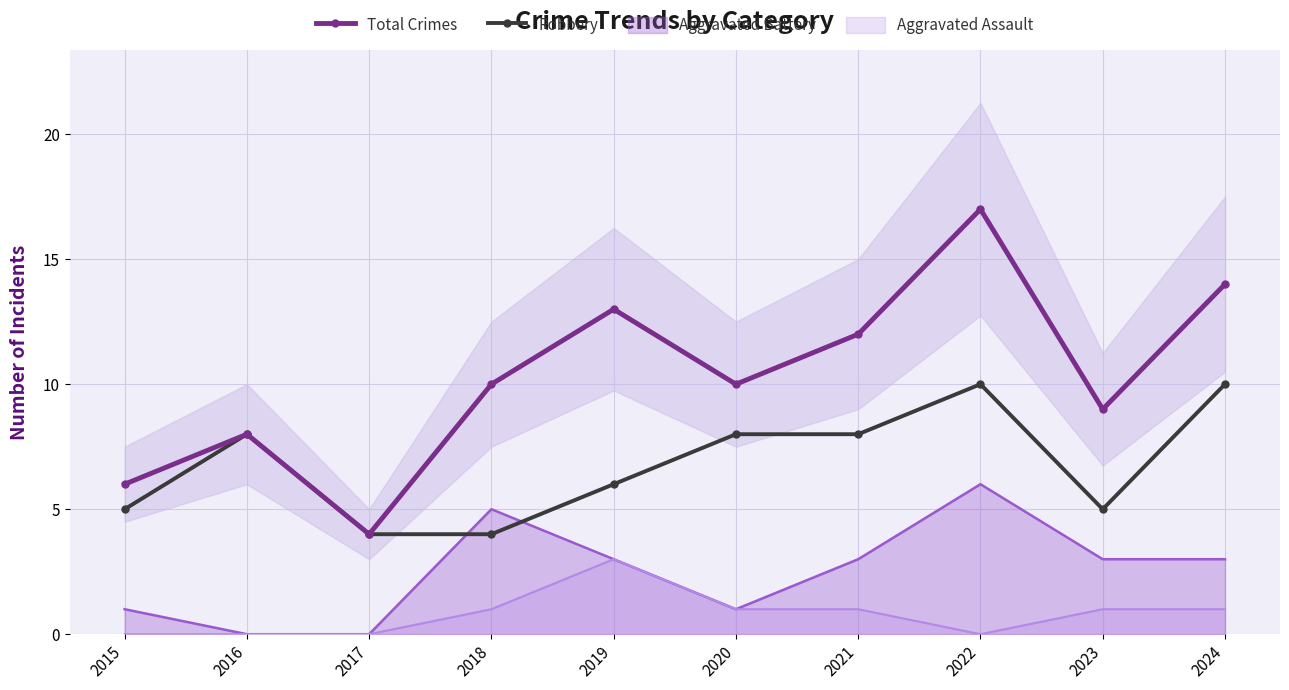

Reading left to right, transcribe all the data shown in this chart.

Total Crimes: 6	8	4	10	13	10	12	17	9	14
Robbery: 5	8	4	4	6	8	8	10	5	10